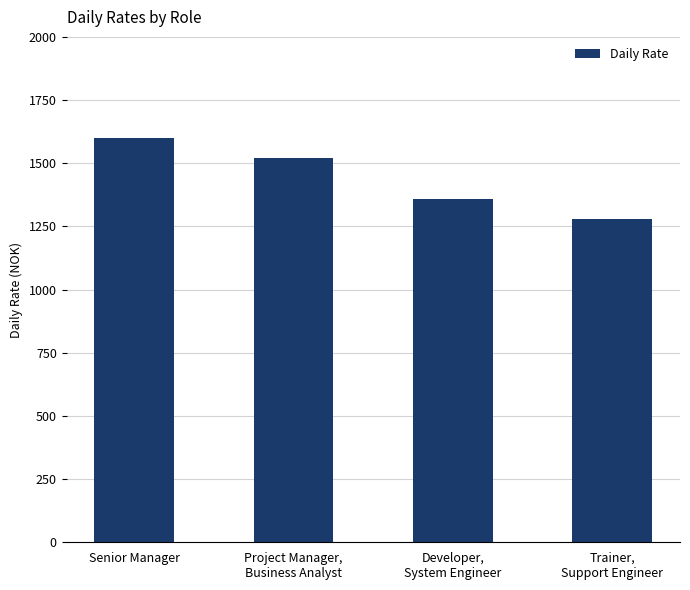

How many categories are shown in the chart?

4